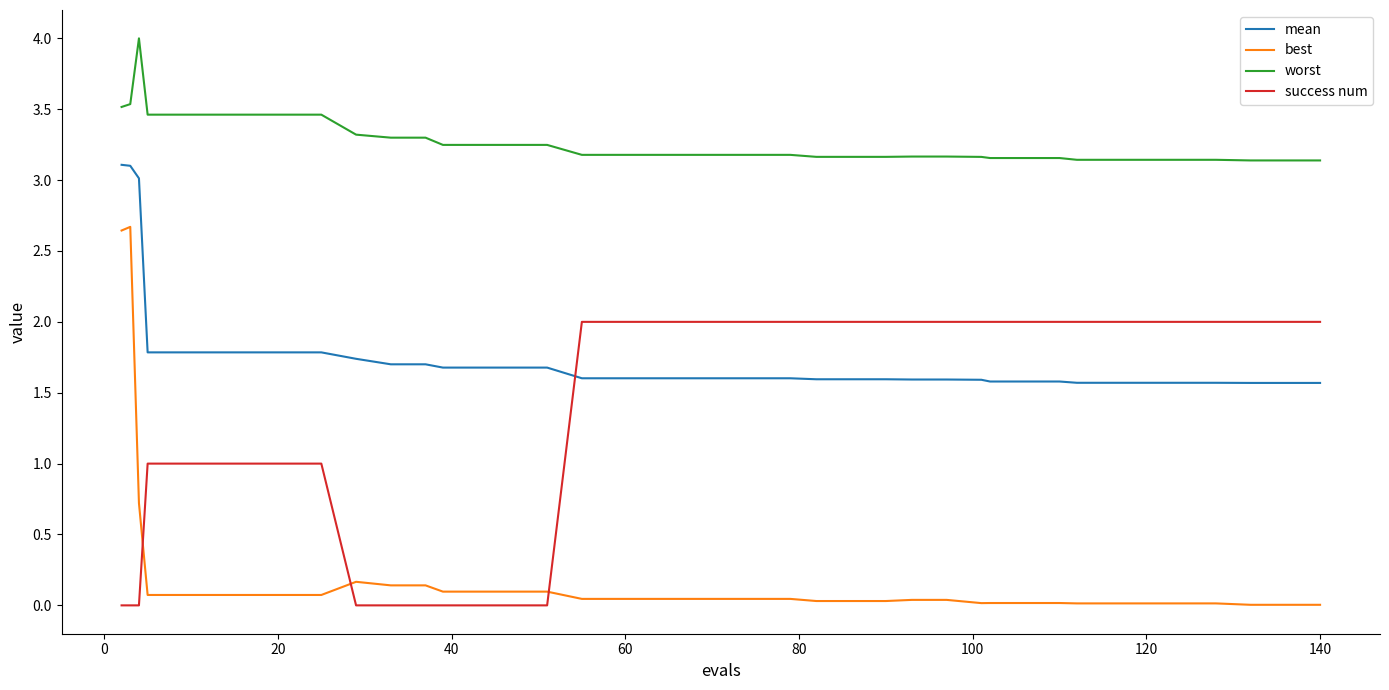

Which series has the widest spread of values?

best